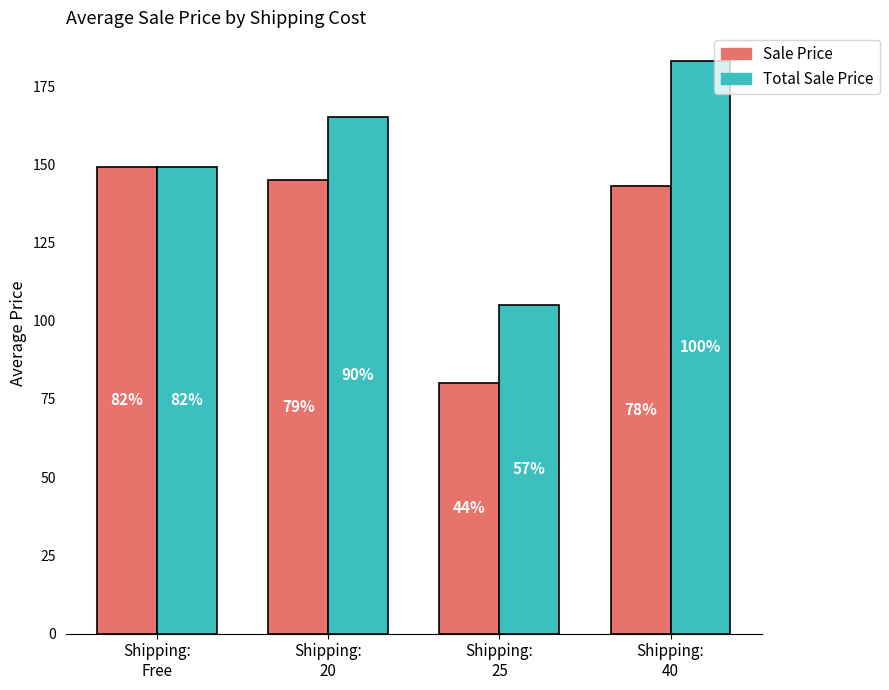

What is the spread (max minus min) of values at Shipping:
25?

25.0